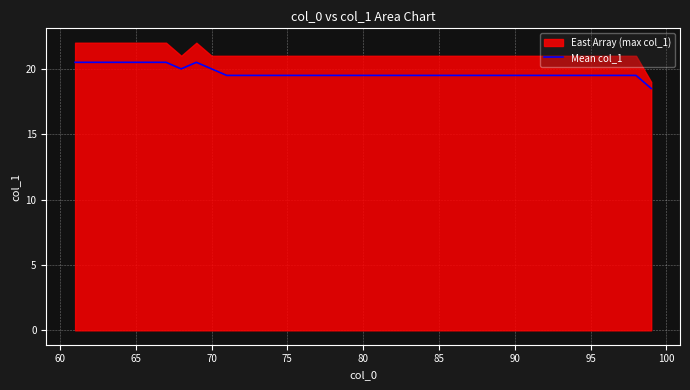

What is the minimum value for Mean col_1?

18.5